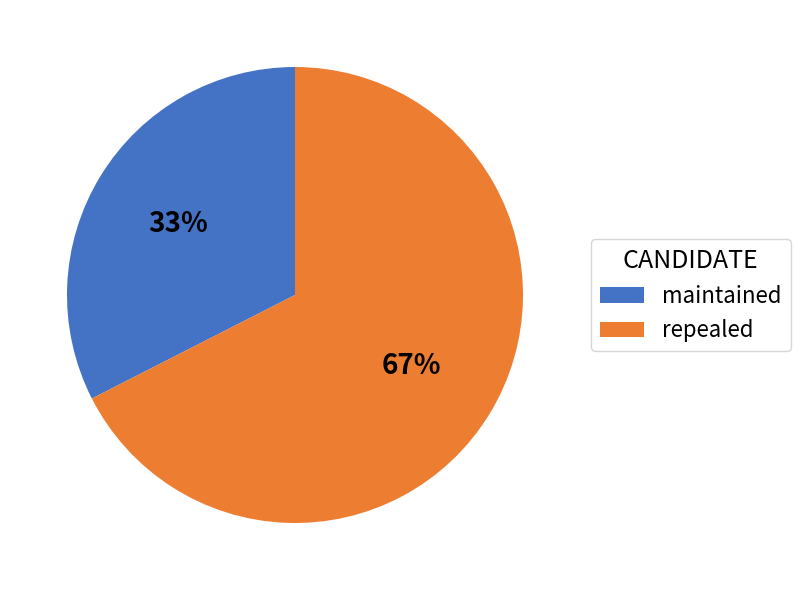

True or false: repealed accounts for 67% of the total.

True